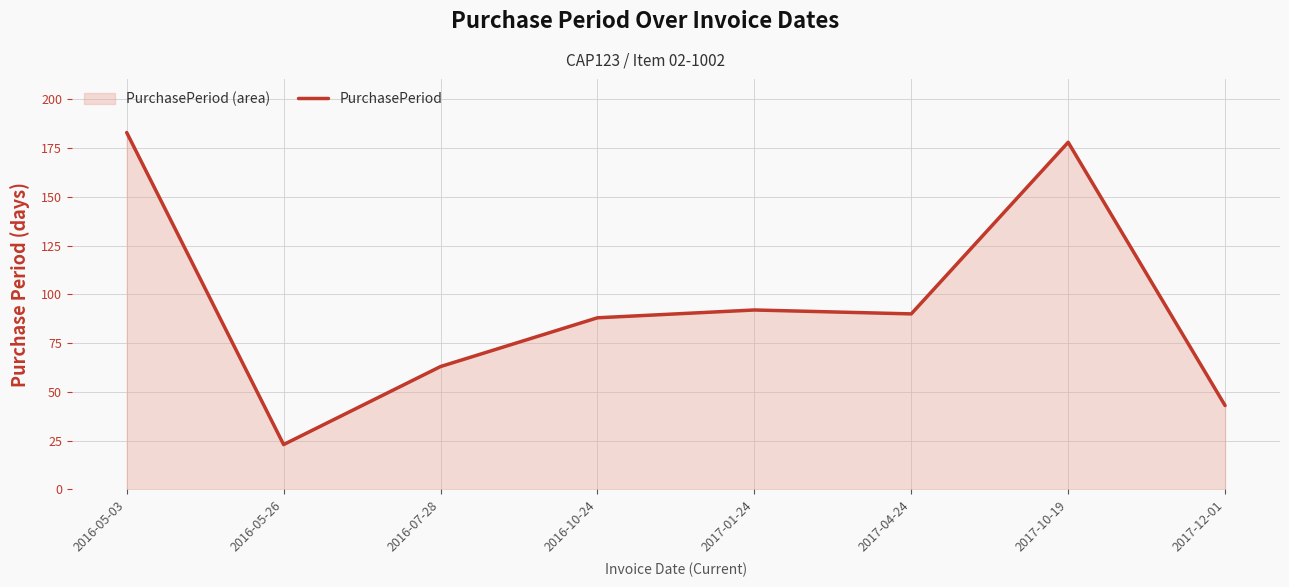

Reading left to right, transcribe all the data shown in this chart.

183	23	63	88	92	90	178	43